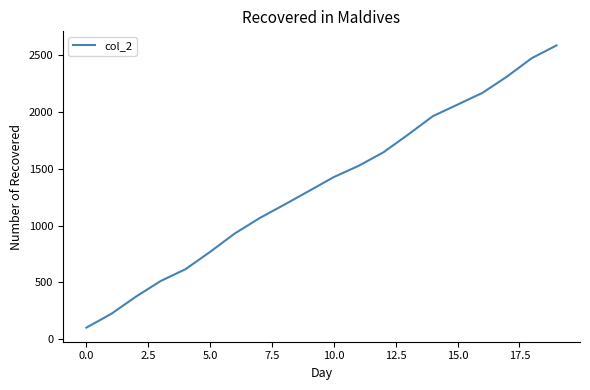

What is the smallest value displayed?

100.7